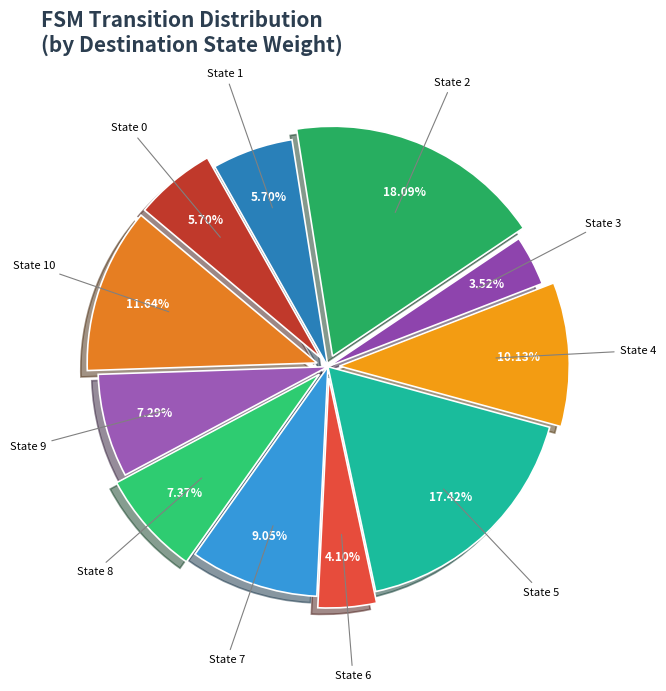

How many slices are in this pie chart?

11